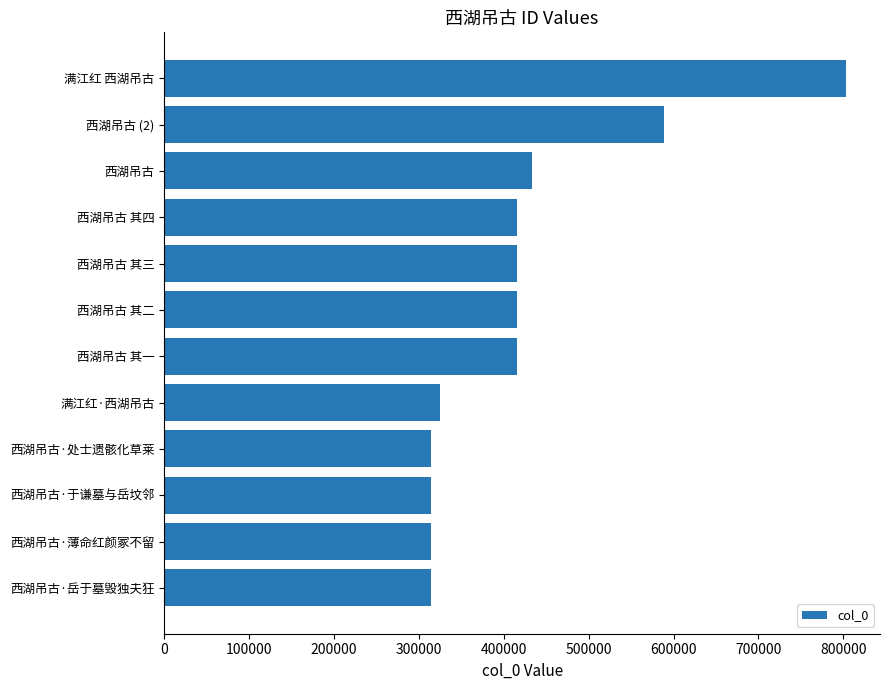

What is the difference between the maximum and minimum values?

488444